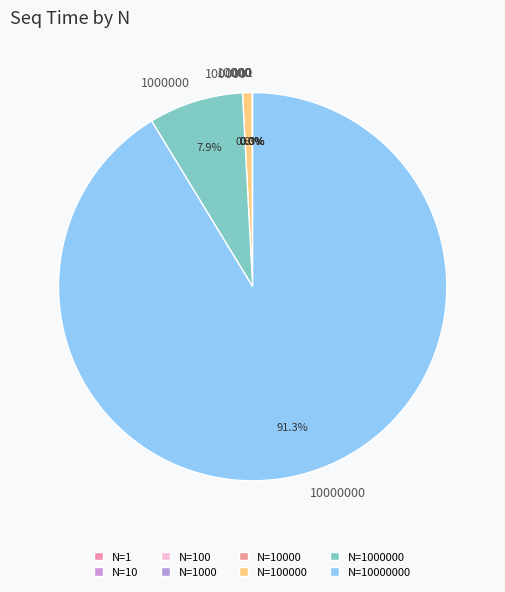

Is there any slice that represents more than half of the pie?

Yes